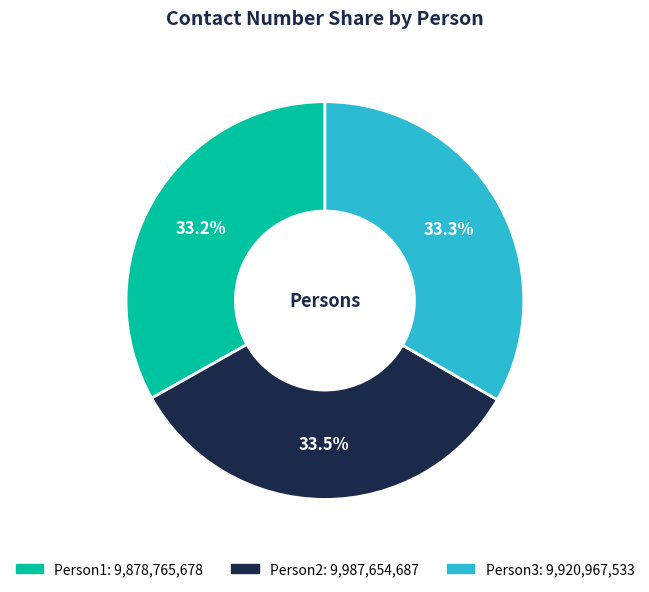

What percentage is the Person1 slice, to the nearest percent?

33%